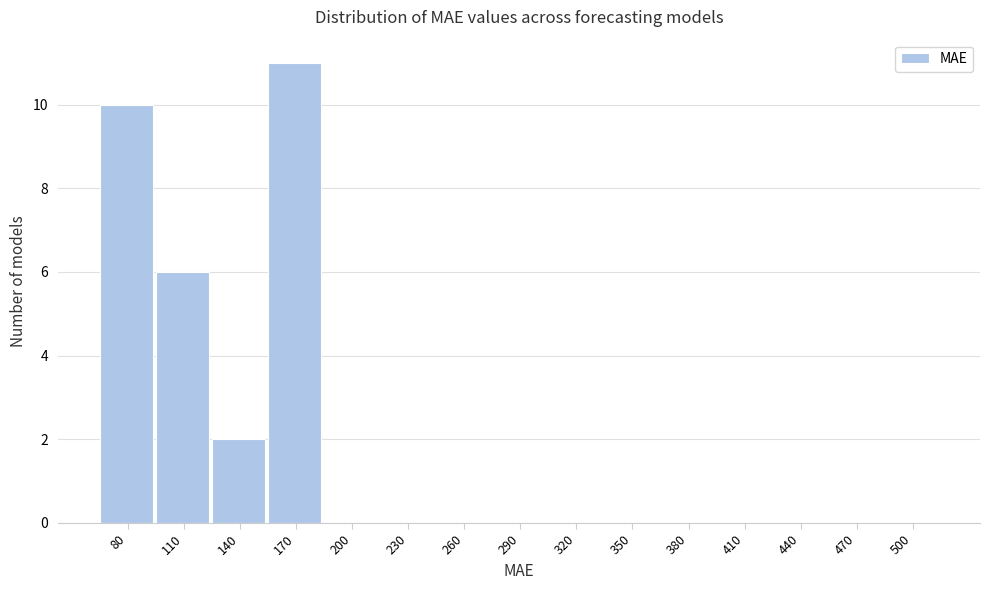

Reading right to left, what are all the values shown in this chart?

500=0	470=0	440=0	410=0	380=0	350=0	320=0	290=0	260=0	230=0	200=0	170=11	140=2	110=6	80=10